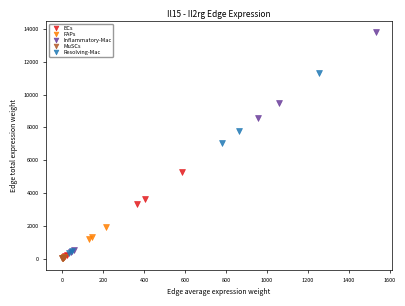

Which series has the widest spread of Y values?

Inflammatory-Mac